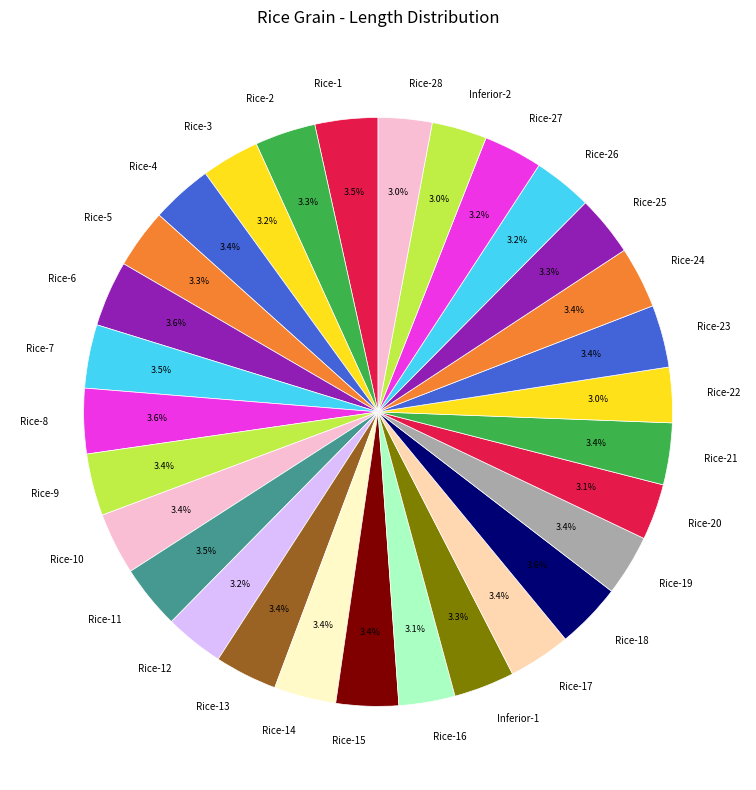

Is there a majority slice in this chart?

No